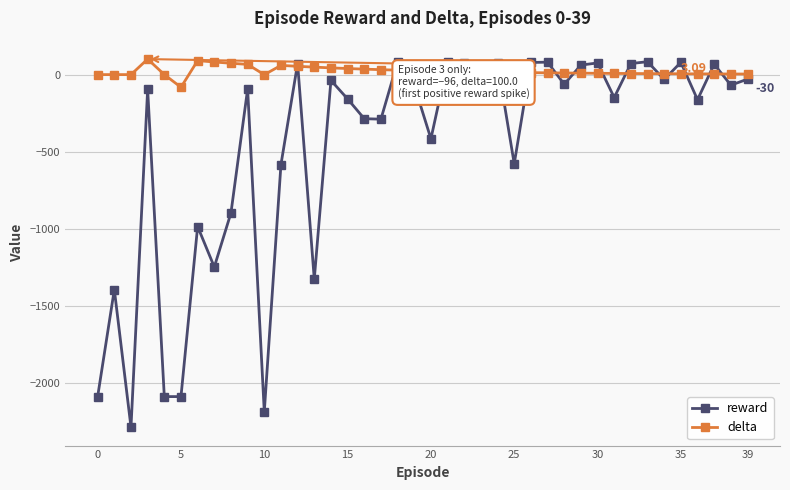

What is the difference between the maximum and second lowest values in the reward series?

2267.0